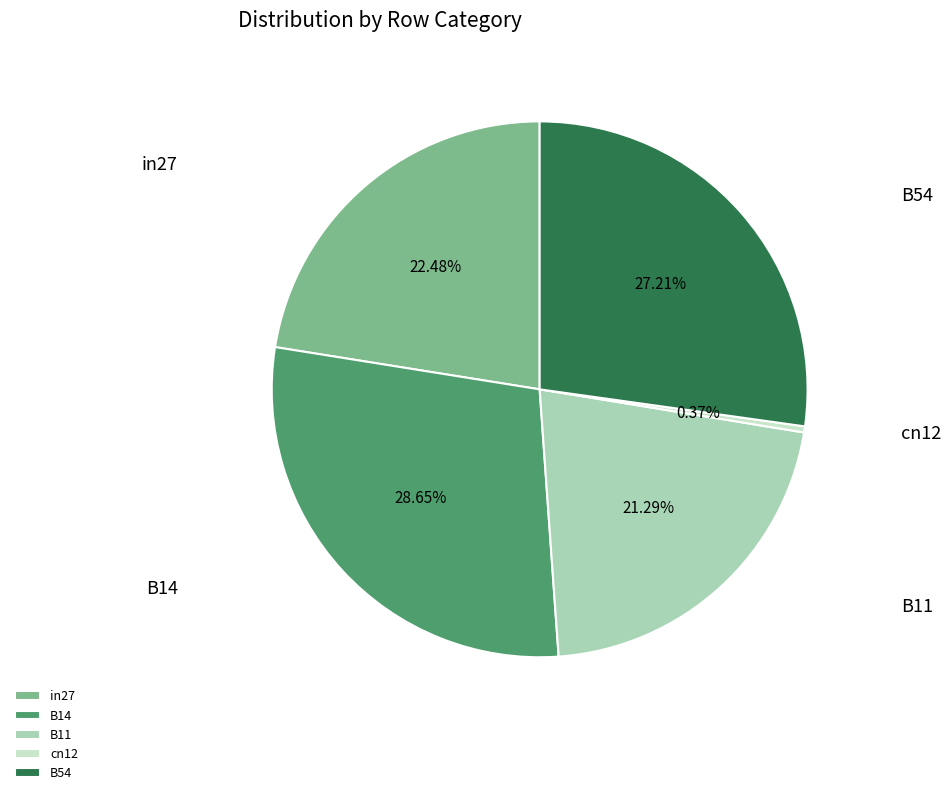

To the nearest percent, what is the average slice percentage?

20%